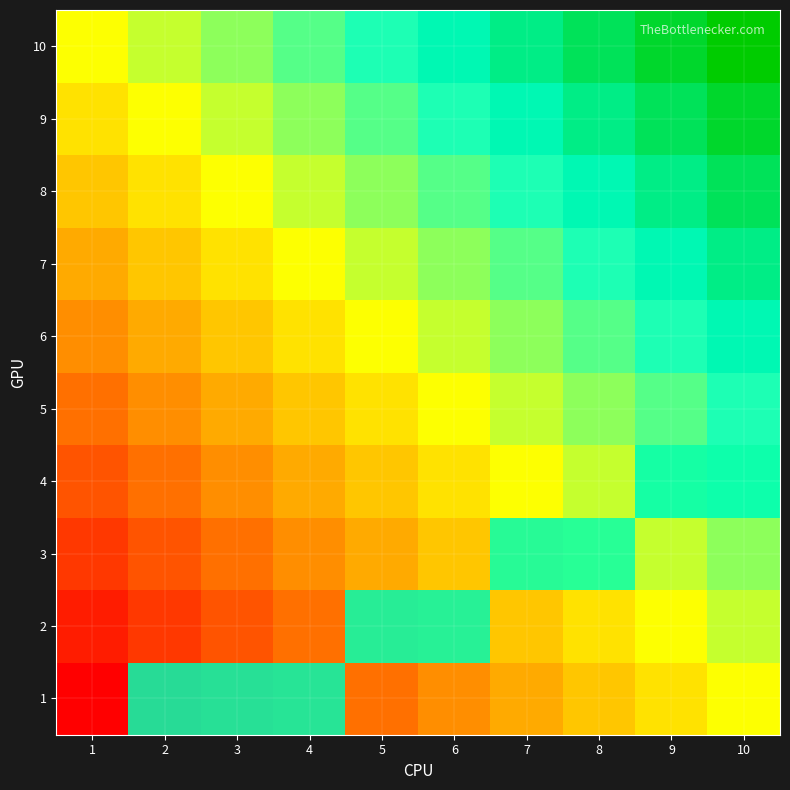

The 6 series shows 0 at 10. True or false?

True